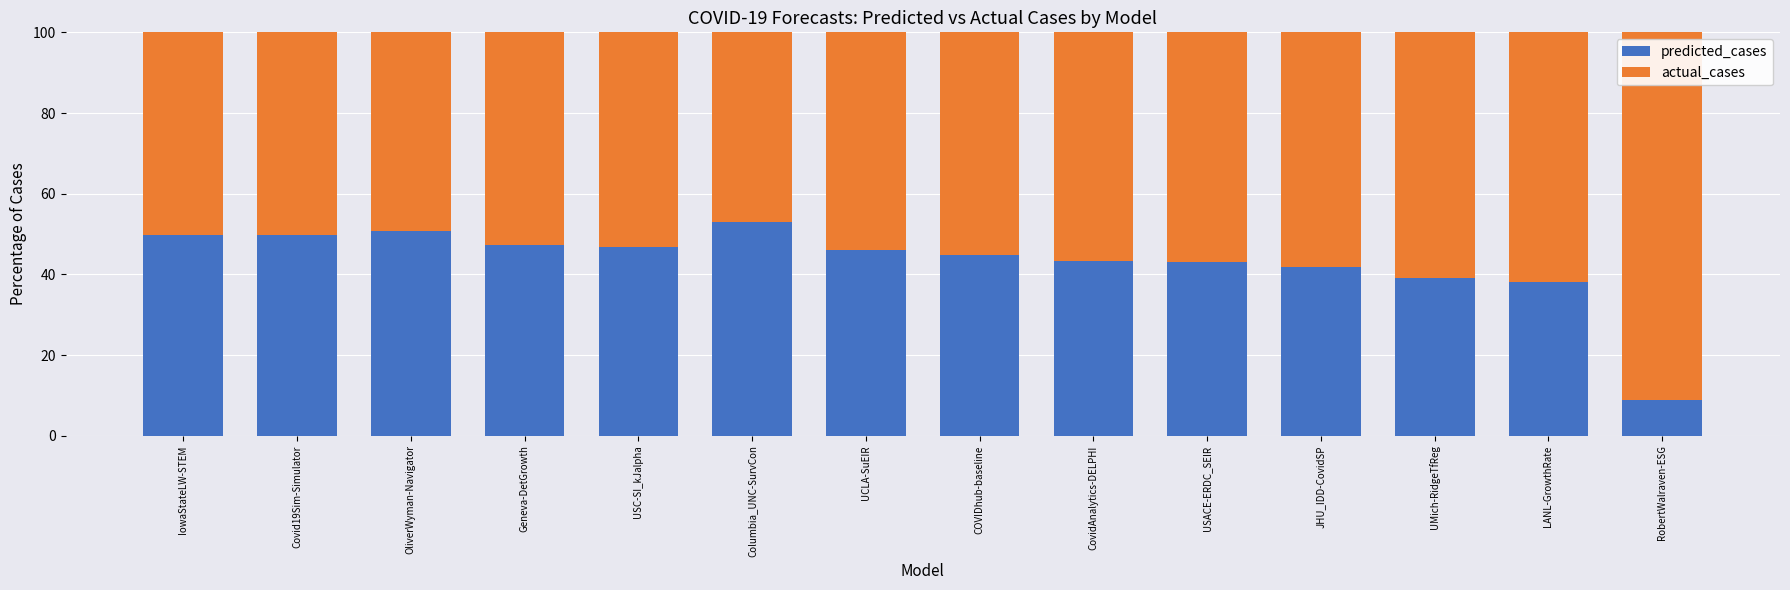

What is the minimum value for predicted_cases?

8.9